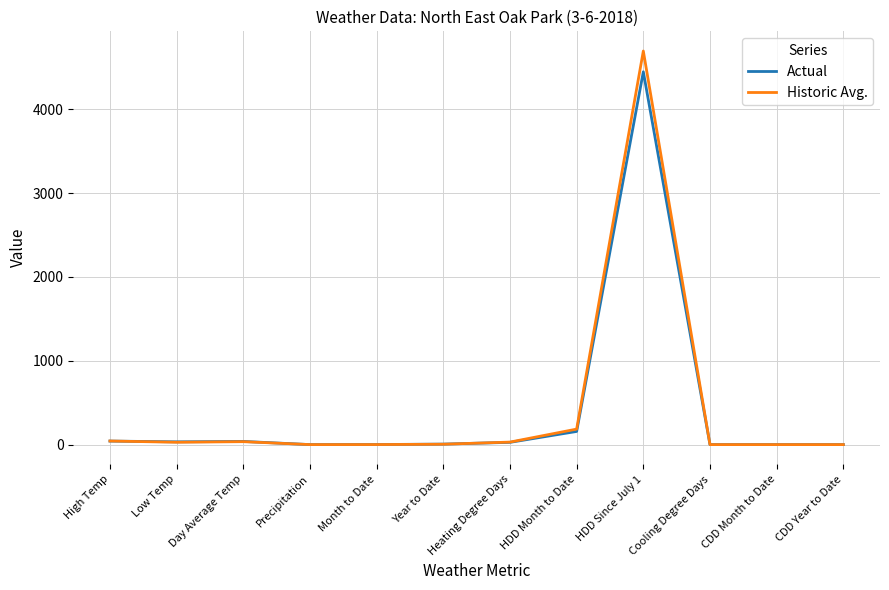

Is it true that Actual equals 157.0 at HDD Month to Date?

True